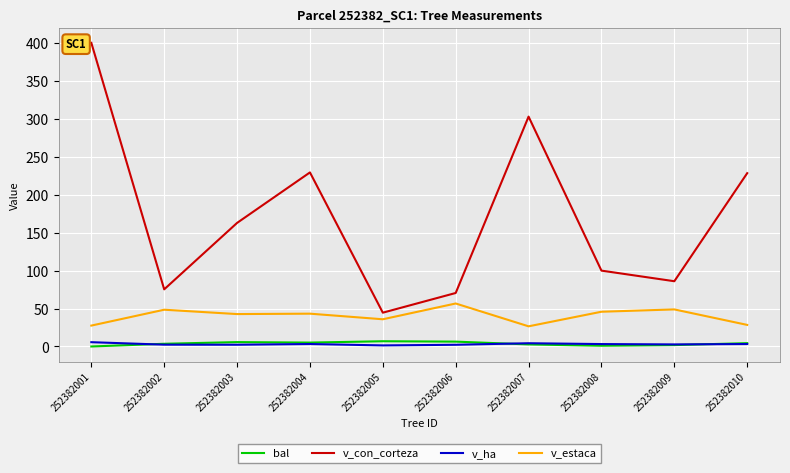

At which label does v_con_corteza reach its peak?

252382001